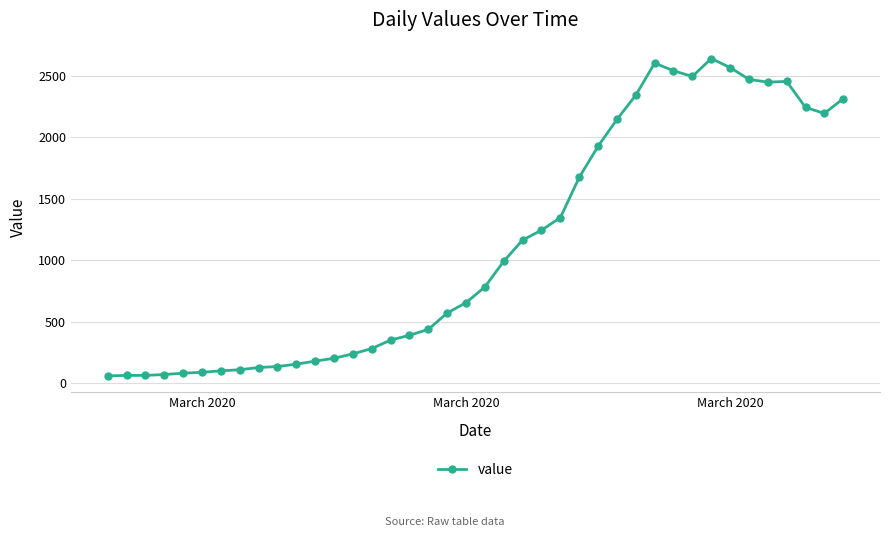

What is the difference between the second highest and second lowest values?

2538